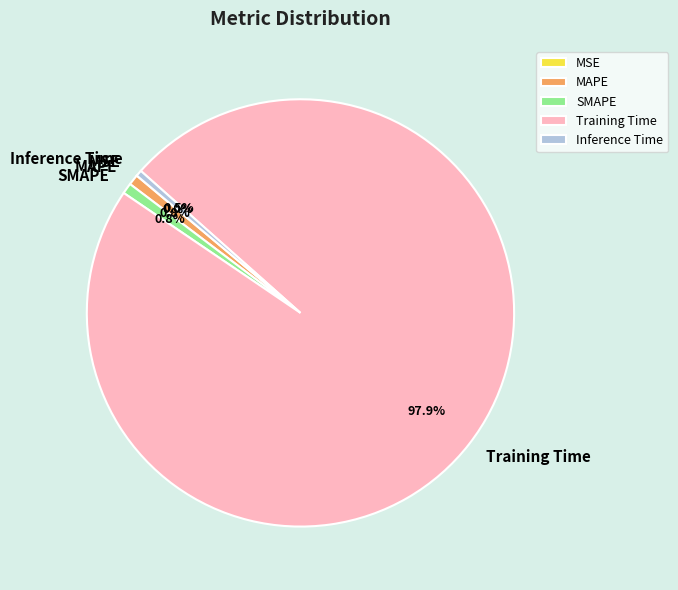

Is MAPE the majority of the pie?

No